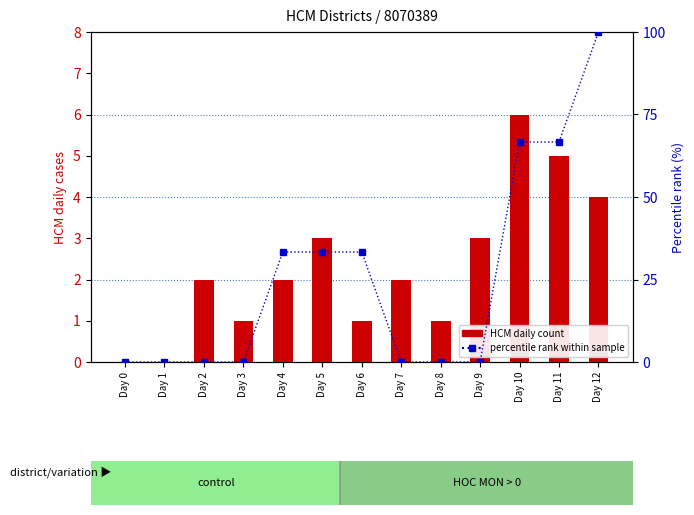

Is the value of percentile rank within sample at Day 9 greater than the value of HCM (transformed count) at Day 9?

No